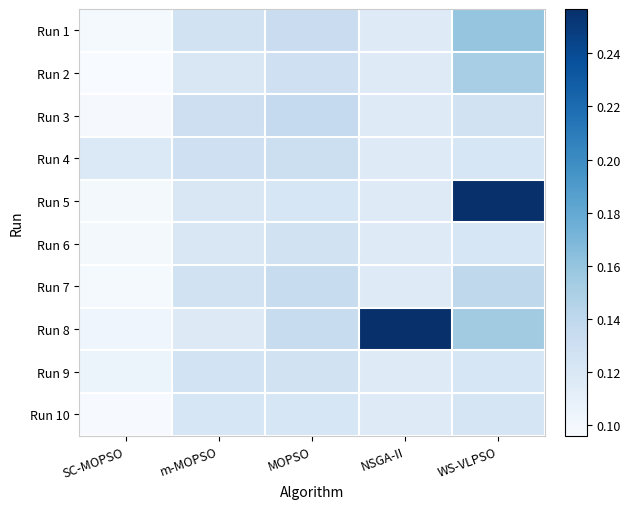

Reading left to right, what are all the values shown in this chart?

Run 1: SC-MOPSO=0.1	m-MOPSO=0.1	MOPSO=0.1	NSGA-II=0.1	WS-VLPSO=0.2
Run 2: SC-MOPSO=0.1	m-MOPSO=0.1	MOPSO=0.1	NSGA-II=0.1	WS-VLPSO=0.2
Run 3: SC-MOPSO=0.1	m-MOPSO=0.1	MOPSO=0.1	NSGA-II=0.1	WS-VLPSO=0.1
Run 4: SC-MOPSO=0.1	m-MOPSO=0.1	MOPSO=0.1	NSGA-II=0.1	WS-VLPSO=0.1
Run 5: SC-MOPSO=0.1	m-MOPSO=0.1	MOPSO=0.1	NSGA-II=0.1	WS-VLPSO=0.3
Run 6: SC-MOPSO=0.1	m-MOPSO=0.1	MOPSO=0.1	NSGA-II=0.1	WS-VLPSO=0.1
Run 7: SC-MOPSO=0.1	m-MOPSO=0.1	MOPSO=0.1	NSGA-II=0.1	WS-VLPSO=0.1
Run 8: SC-MOPSO=0.1	m-MOPSO=0.1	MOPSO=0.1	NSGA-II=0.3	WS-VLPSO=0.2
Run 9: SC-MOPSO=0.1	m-MOPSO=0.1	MOPSO=0.1	NSGA-II=0.1	WS-VLPSO=0.1
Run 10: SC-MOPSO=0.1	m-MOPSO=0.1	MOPSO=0.1	NSGA-II=0.1	WS-VLPSO=0.1